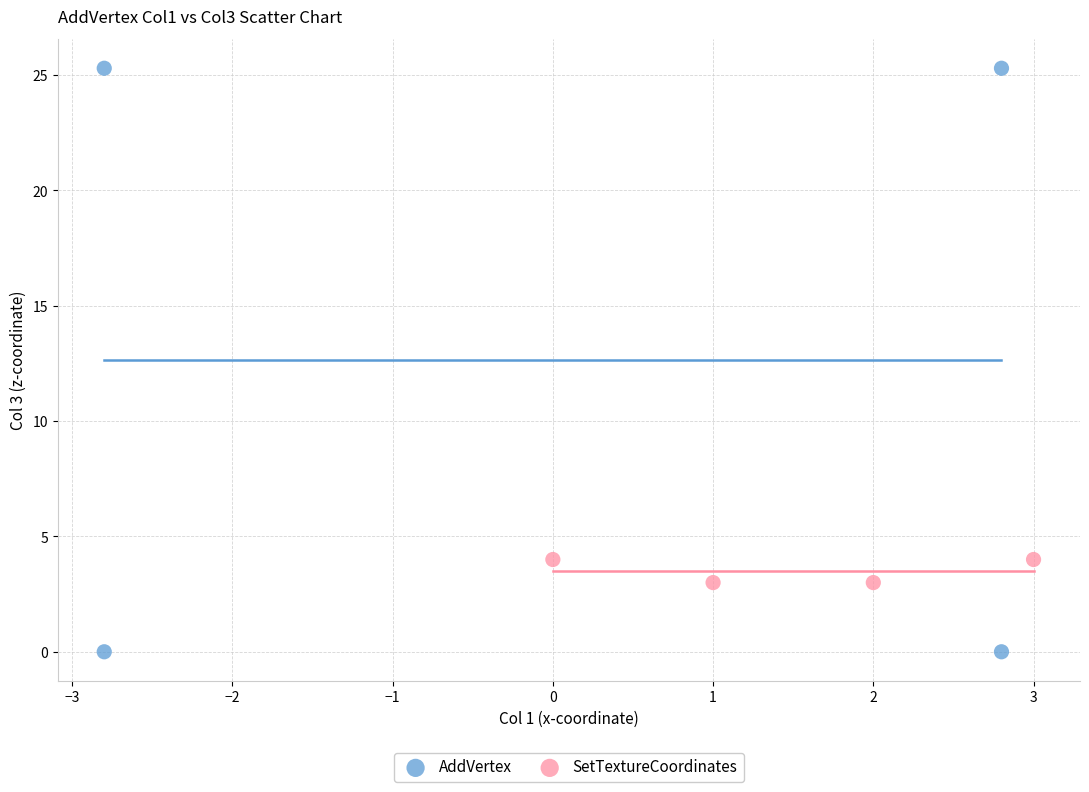

Which series reaches the minimum Y coordinate?

AddVertex